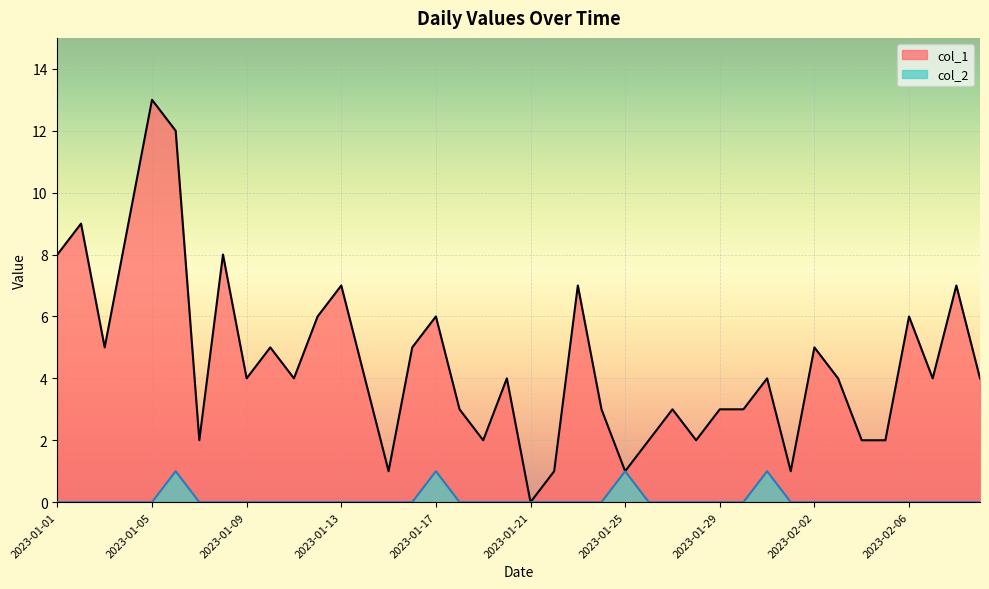

What is the sum of the col_1 values at 2023-01-02 and 2023-01-07?

11